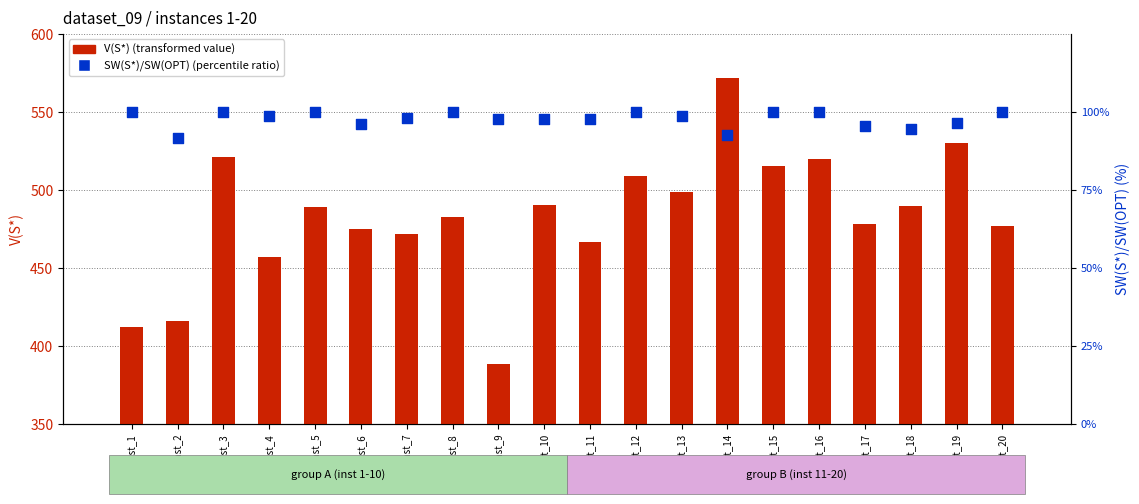

What are all the series names shown in the legend?

V(S*), SW(S*)/SW(OPT) (%)